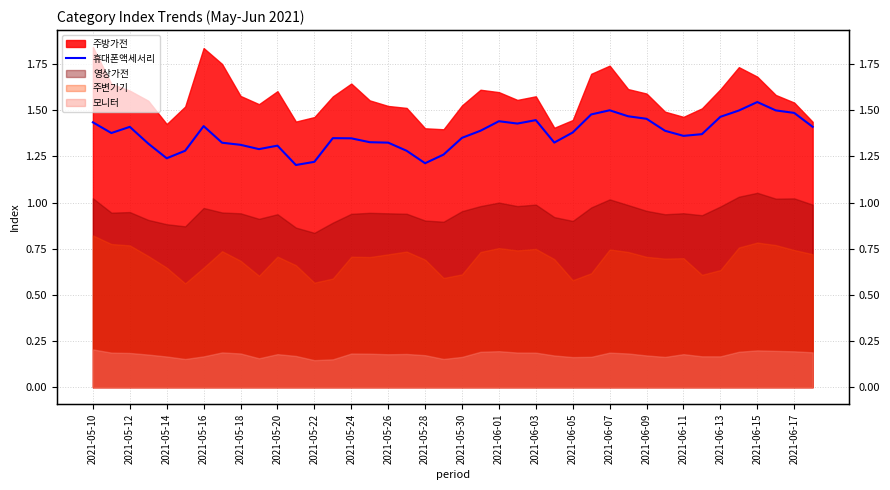

What is the average value?

1.4